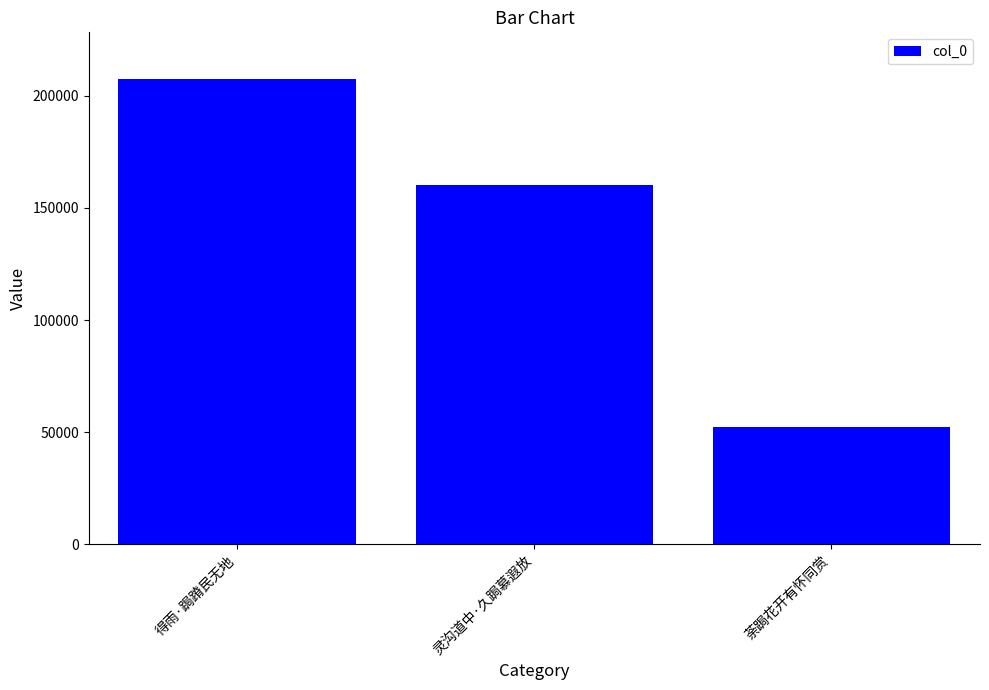

The value at 灵沟道中·久跼慕遐放 is 42047. True or false?

False